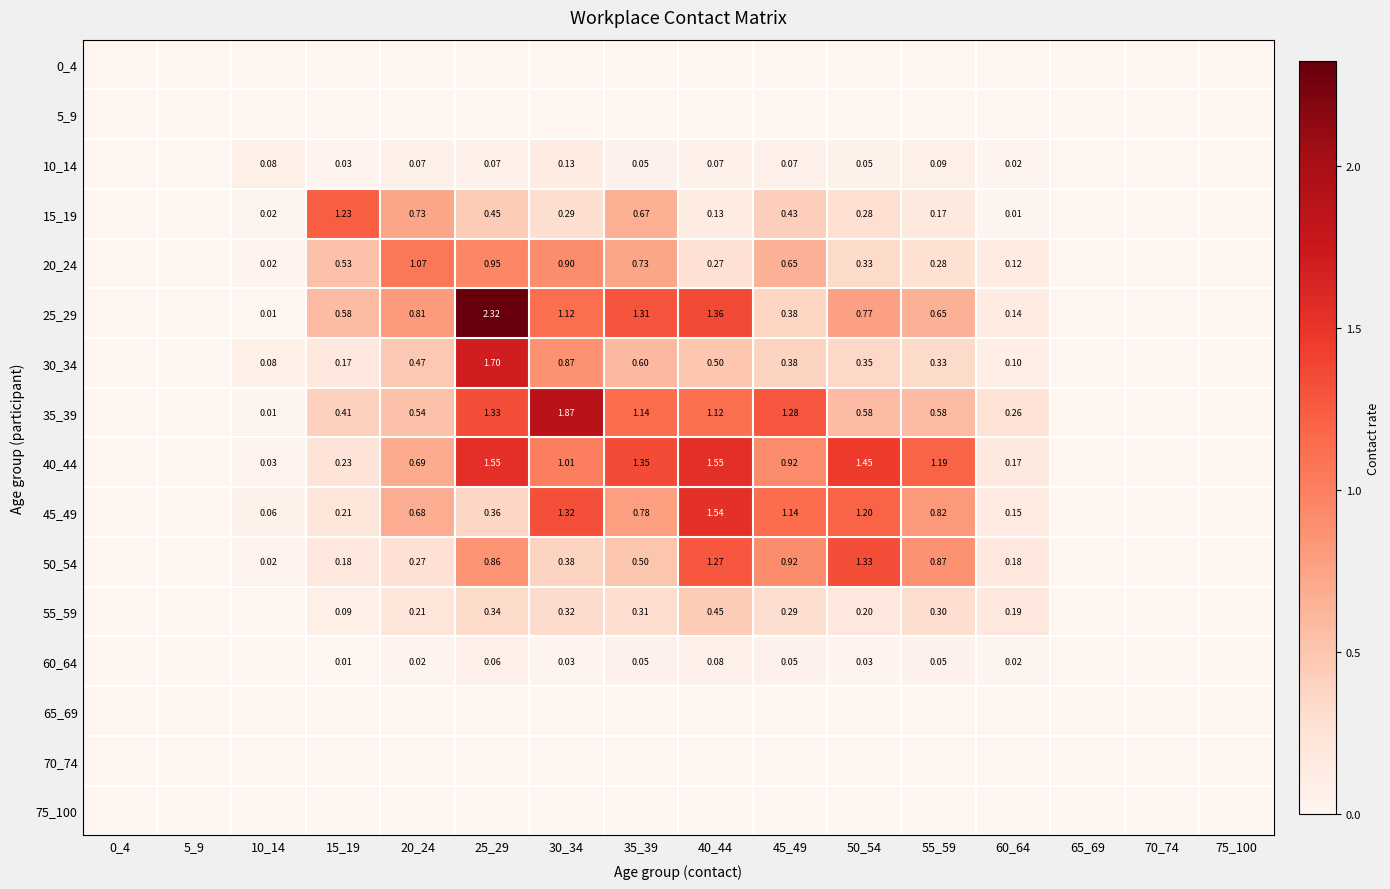

The 50_54 series shows 0.2 at 15_19. True or false?

True